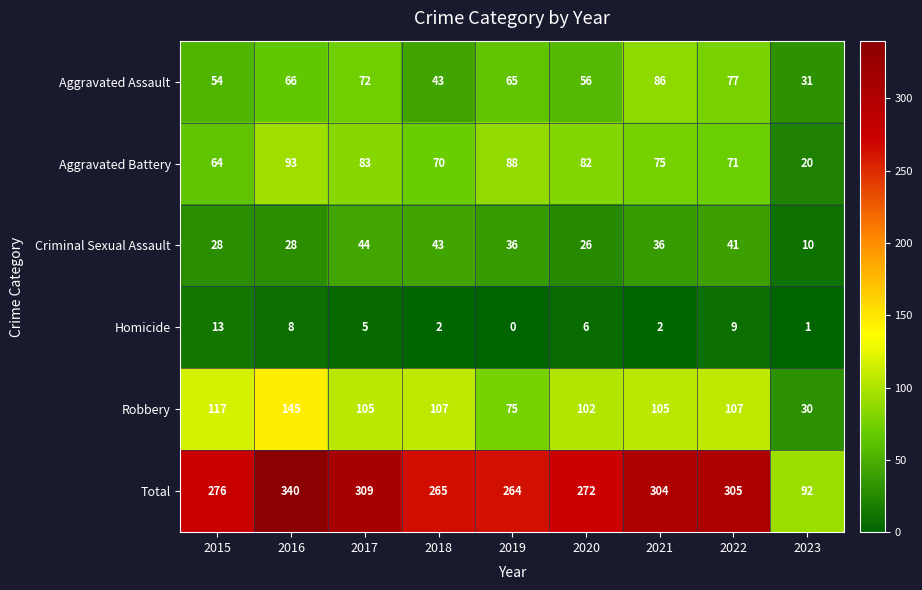

Which series has the largest total across all categories?

Total